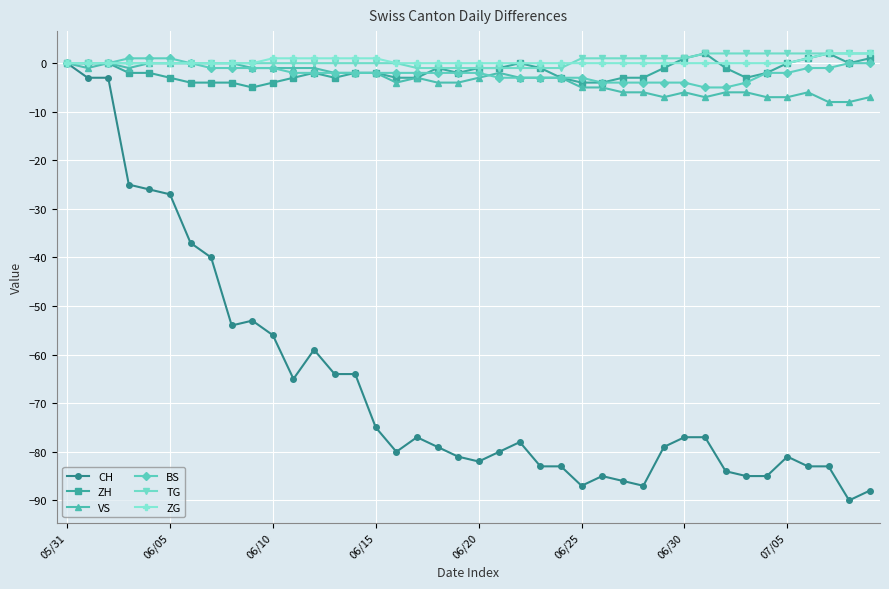

What is the average value of the BS series?

-2